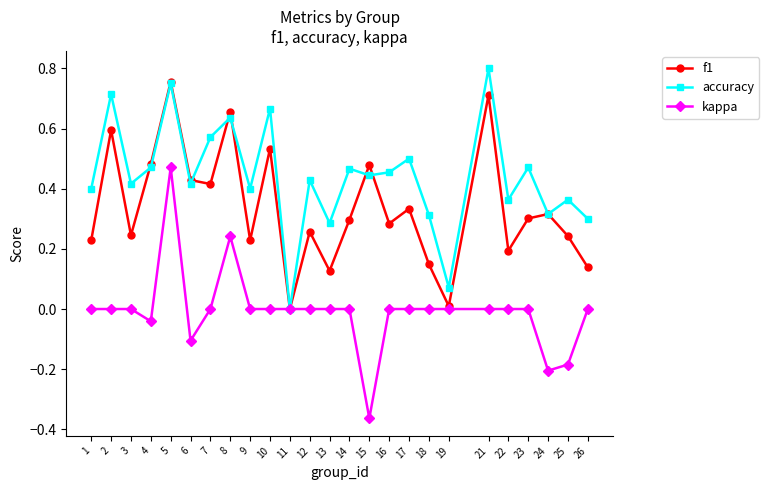

What are all the series names shown in the legend?

f1, accuracy, kappa